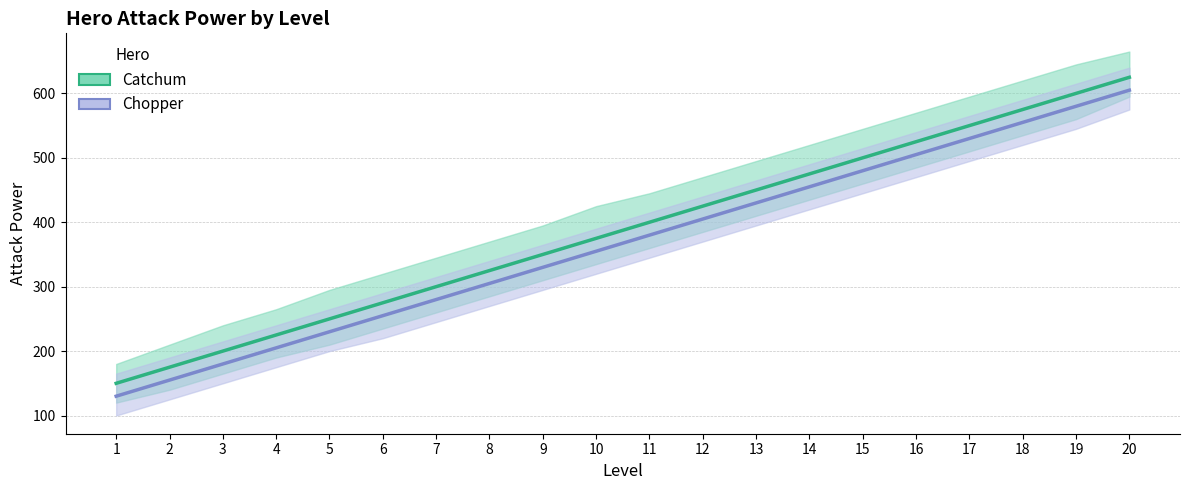

What is the maximum value shown in the chart?

625